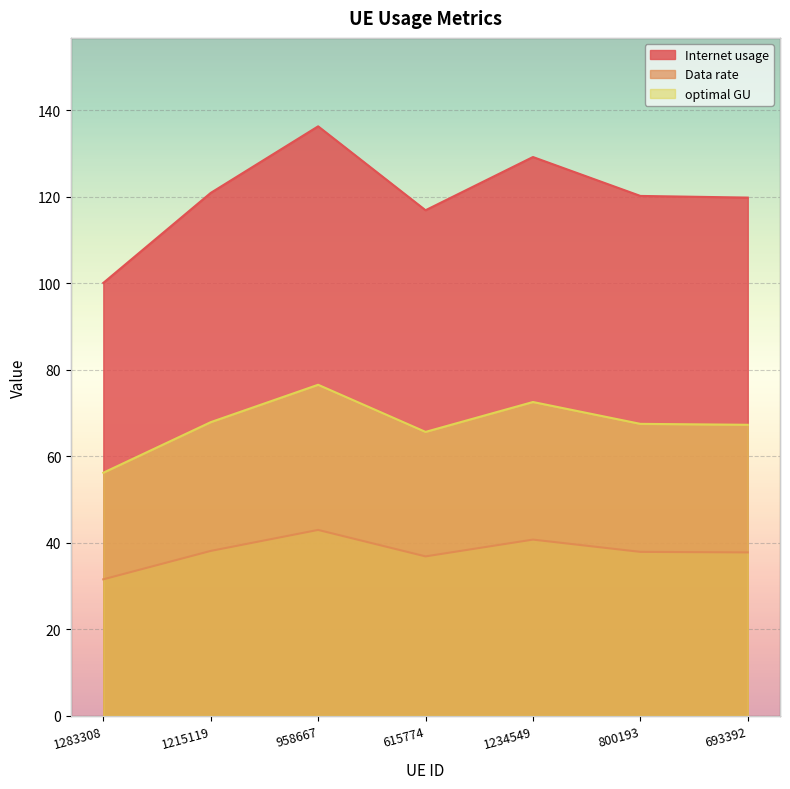

Where is Internet usage nearest to the value 118?

615774